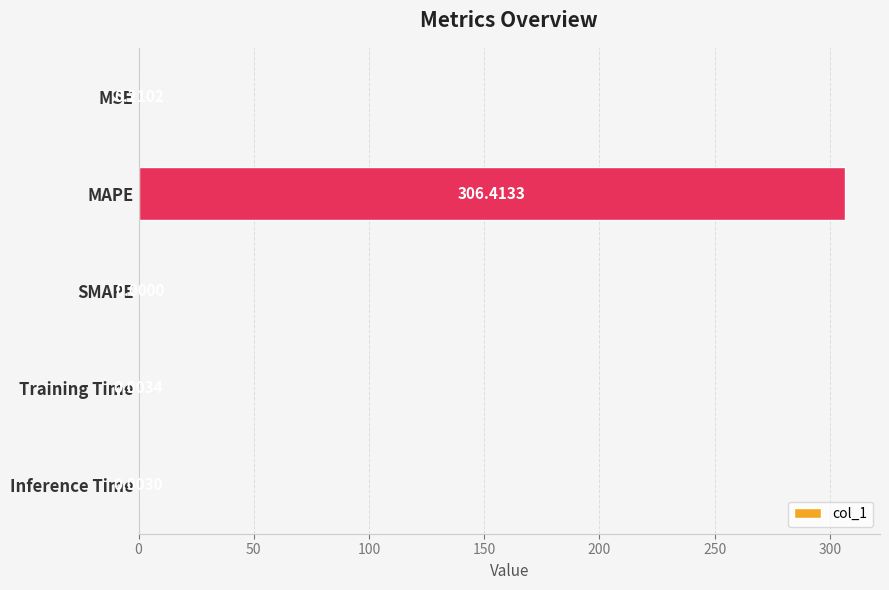

What is the sum of all values?

306.6